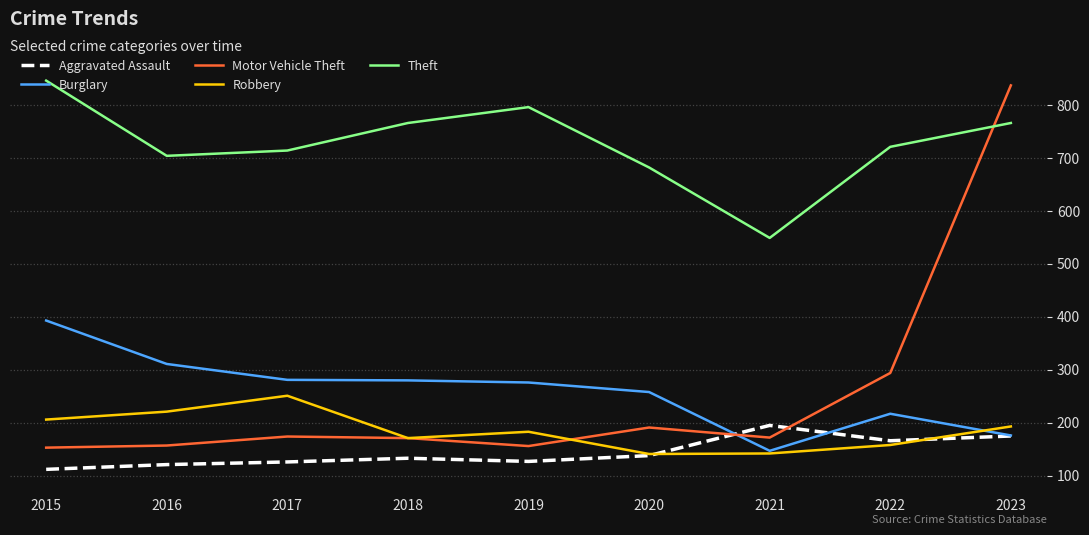

Where do Theft and Motor Vehicle Theft first cross each other?

2022 and 2023